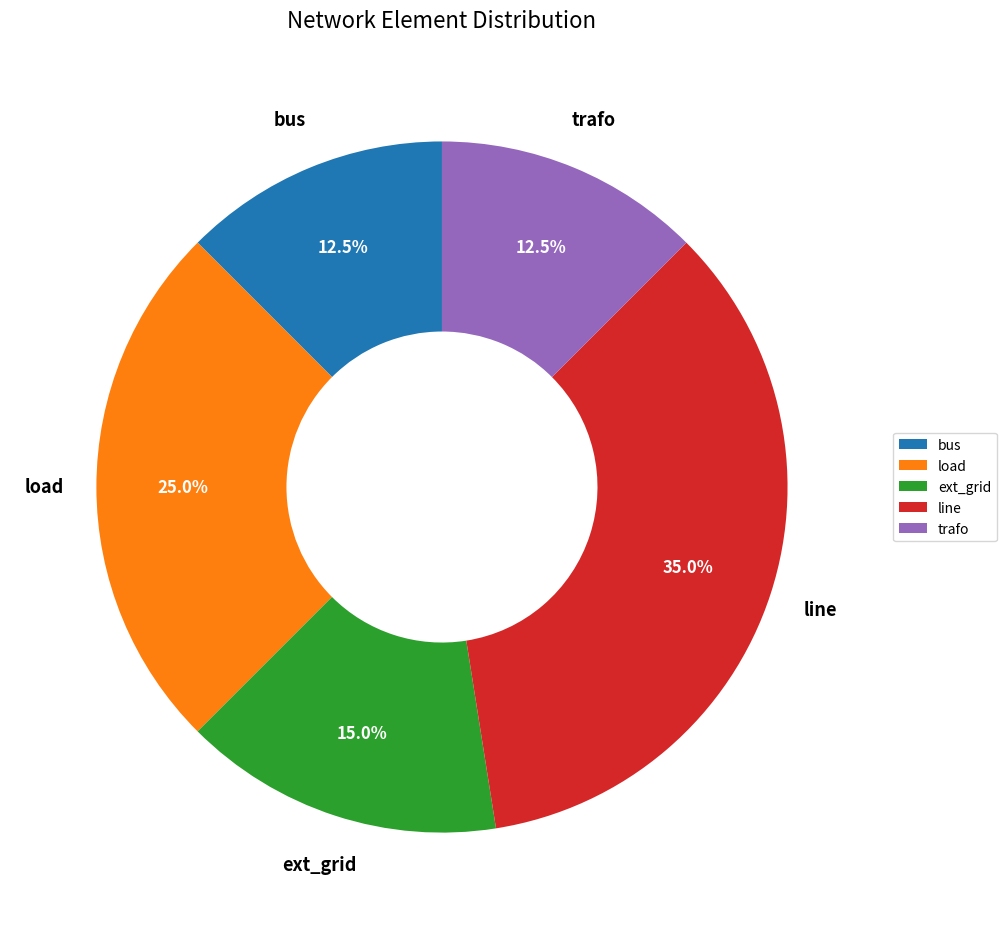

Which has a higher value, line or bus?

line